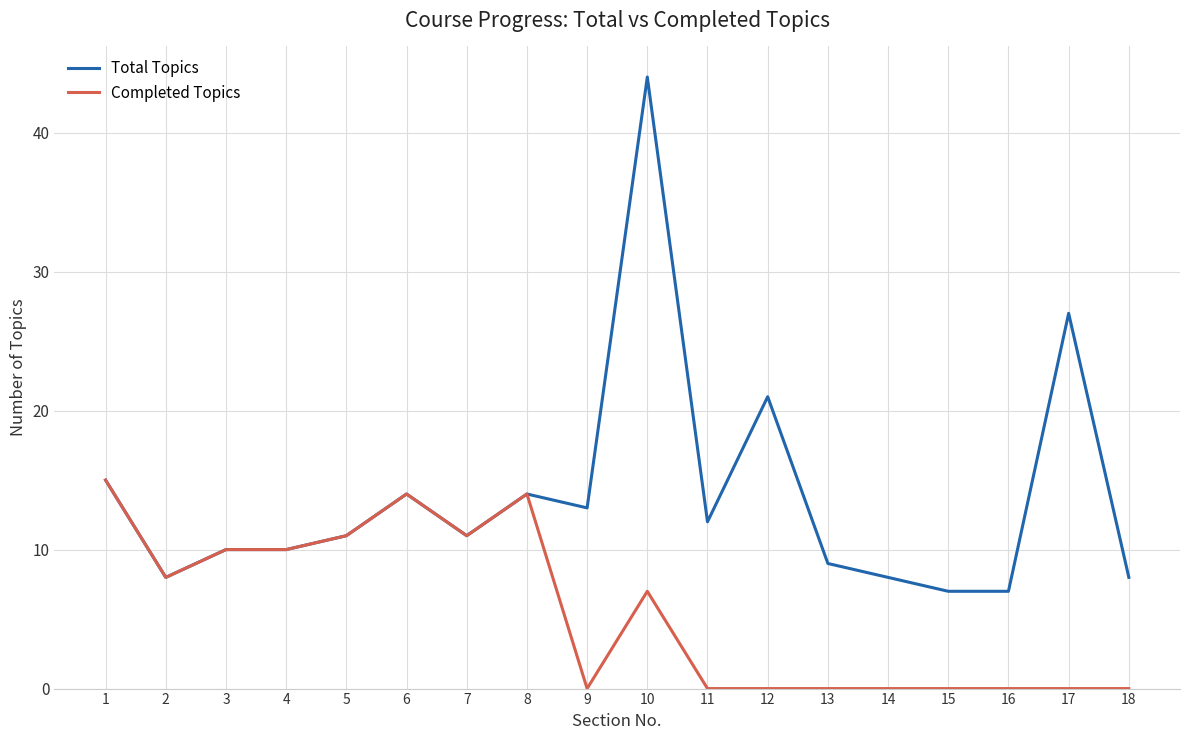

List the series in order of their overall mean, highest first.

Total Topics, Completed Topics